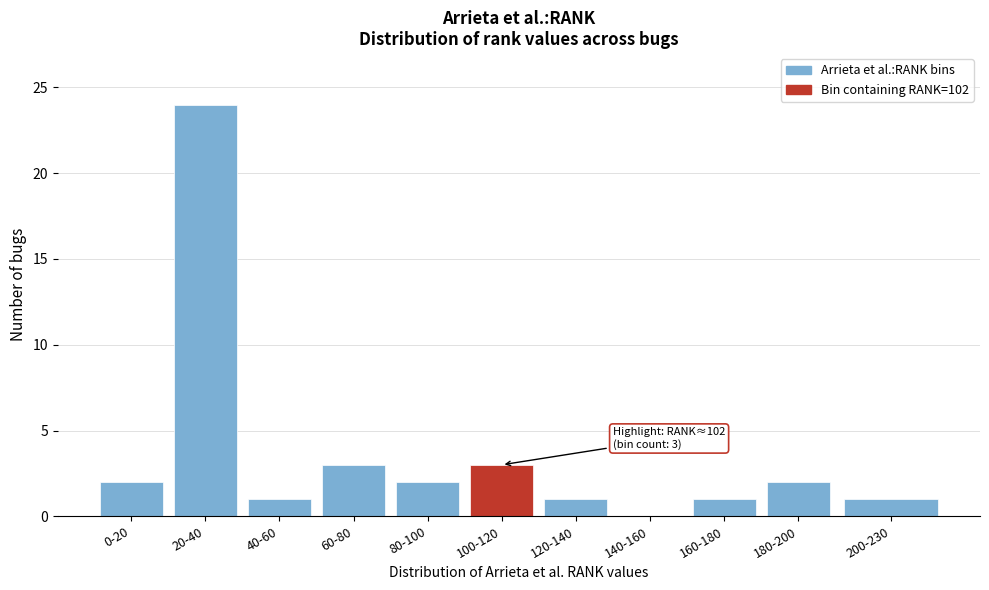

Reading left to right, what are all the values shown in this chart?

0-20=2	20-40=24	40-60=1	60-80=3	80-100=2	100-120=3	120-140=1	140-160=0	160-180=1	180-200=2	200-230=1